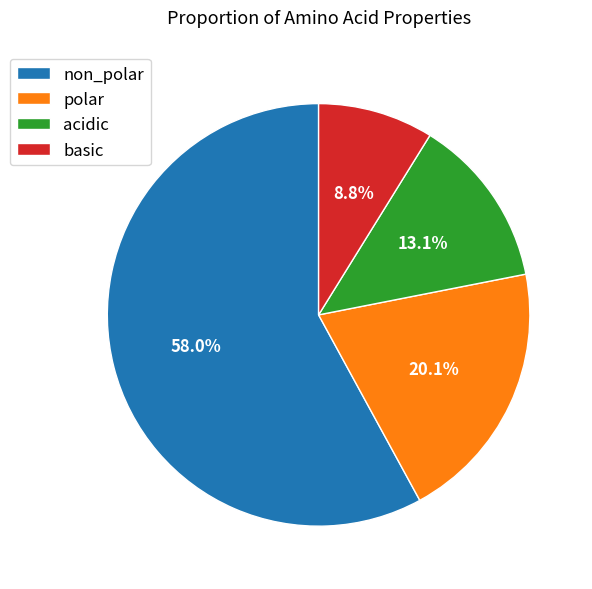

Count the number of slices in the pie.

4